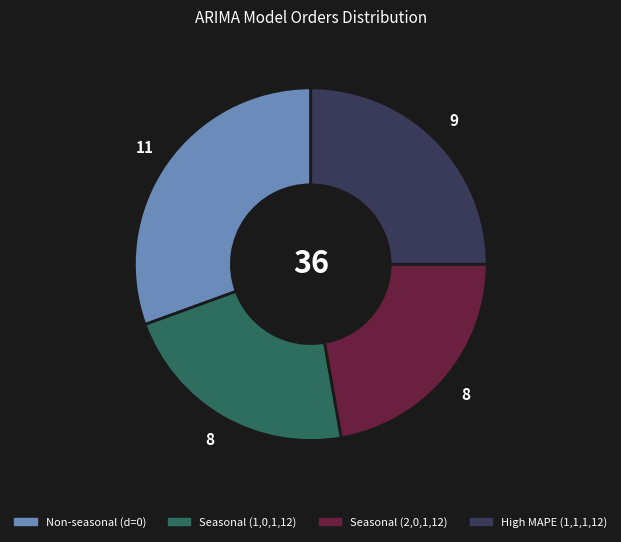

Do High MAPE (1,1,1,12) and Seasonal (2,0,1,12) together represent more than half of the pie?

No